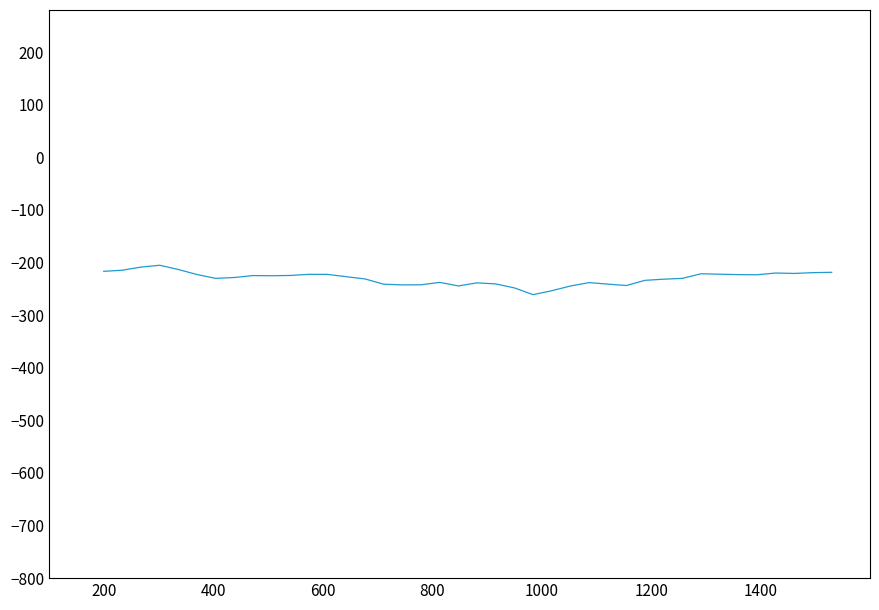

True or false: there are more than 1 points higher than both neighbors.

True